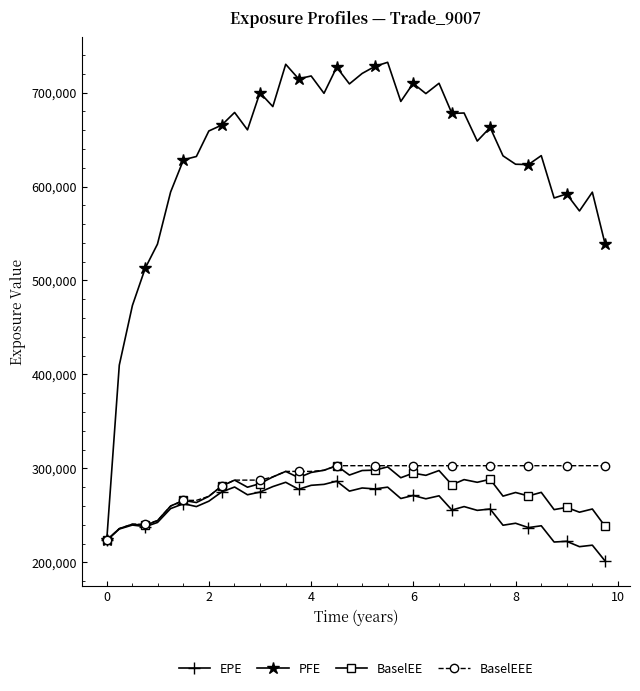

At how many categories does at least one series exceed 347623?

39